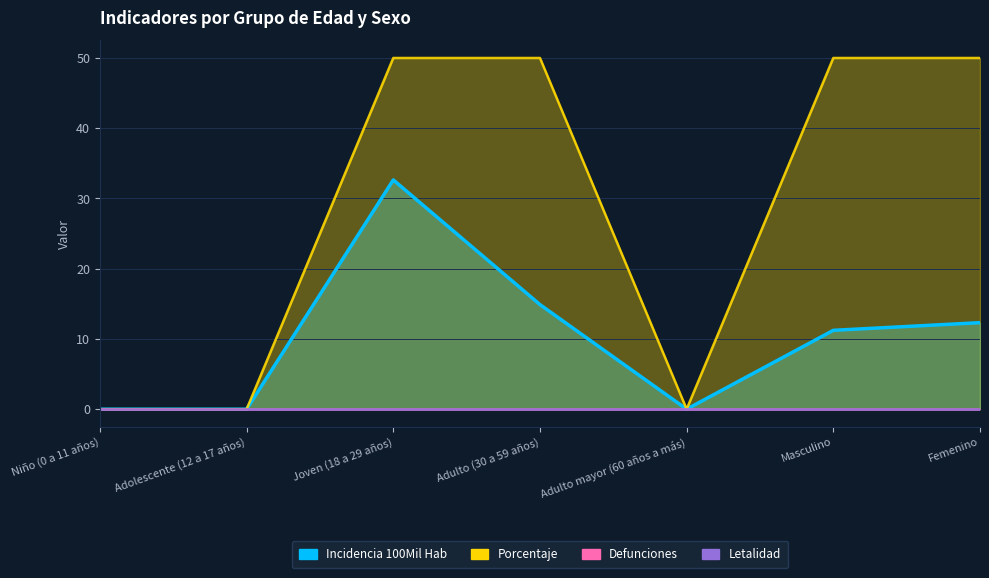

True or false: porcentaje and incidencia_100mil_hab intersect in this chart.

False